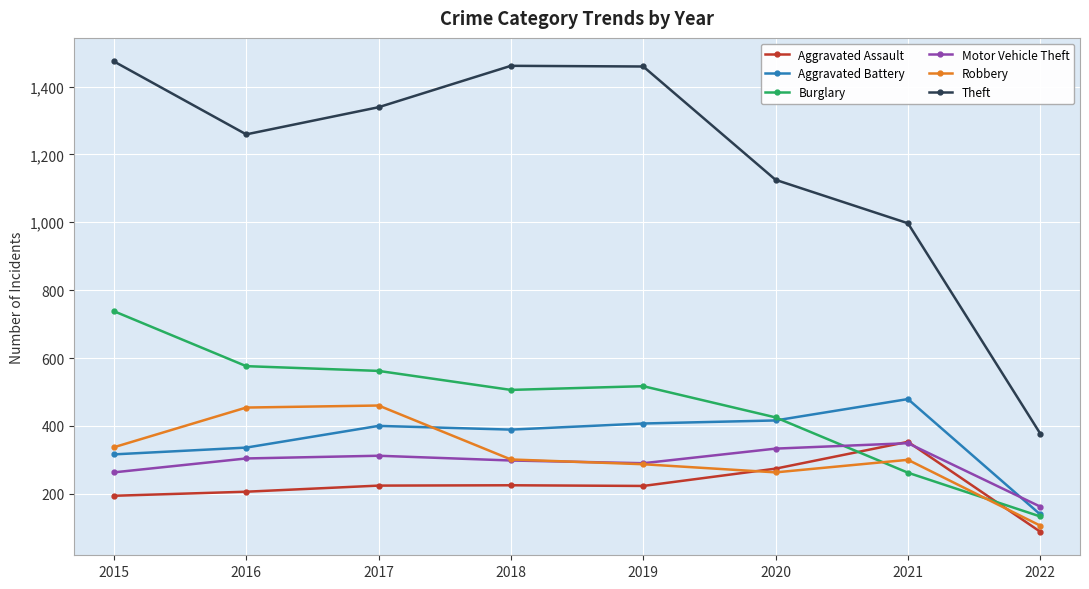

Which series has the largest range (max minus min)?

Theft